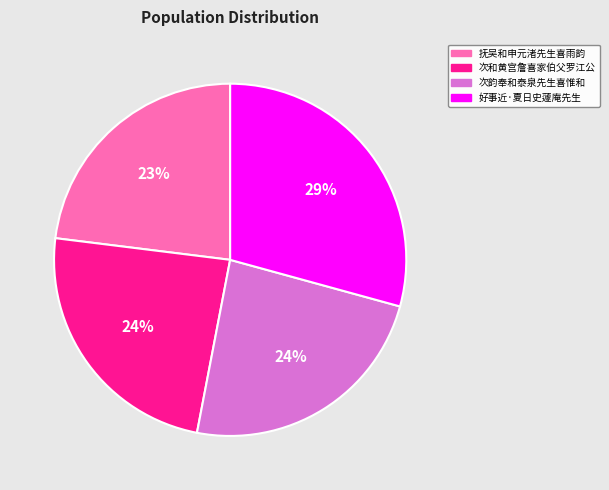

To the nearest percent, what is the average slice percentage?

25%